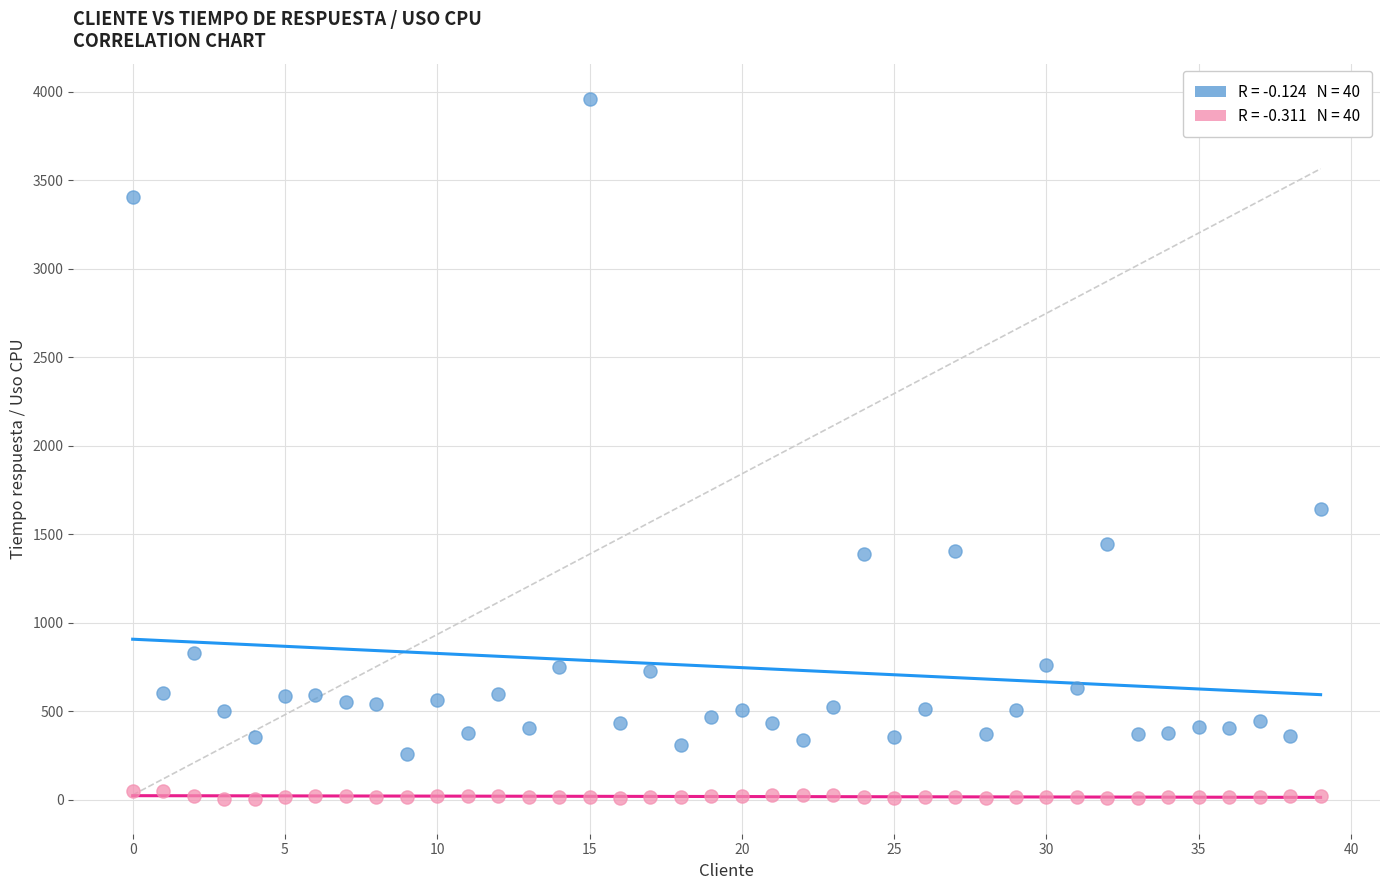

Across all series, what Y value is closest to 1982?

1645.0